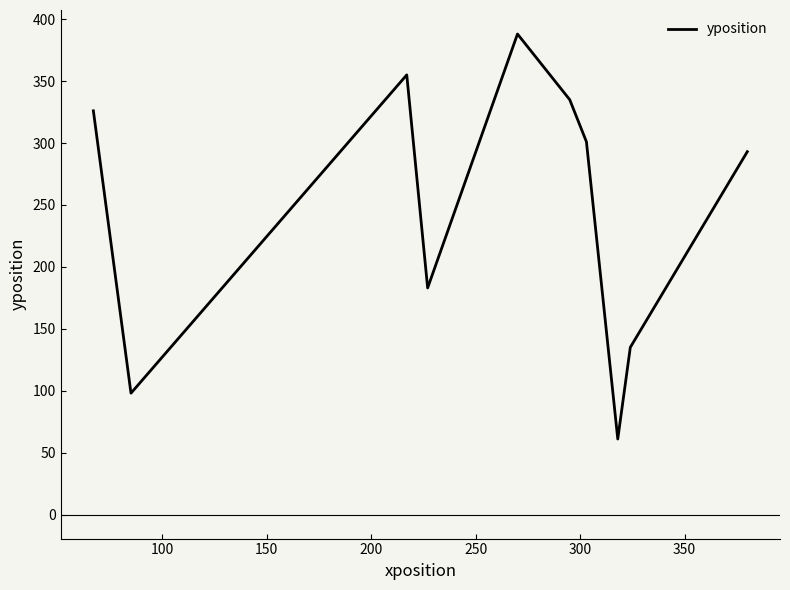

What is the smallest value displayed?

61